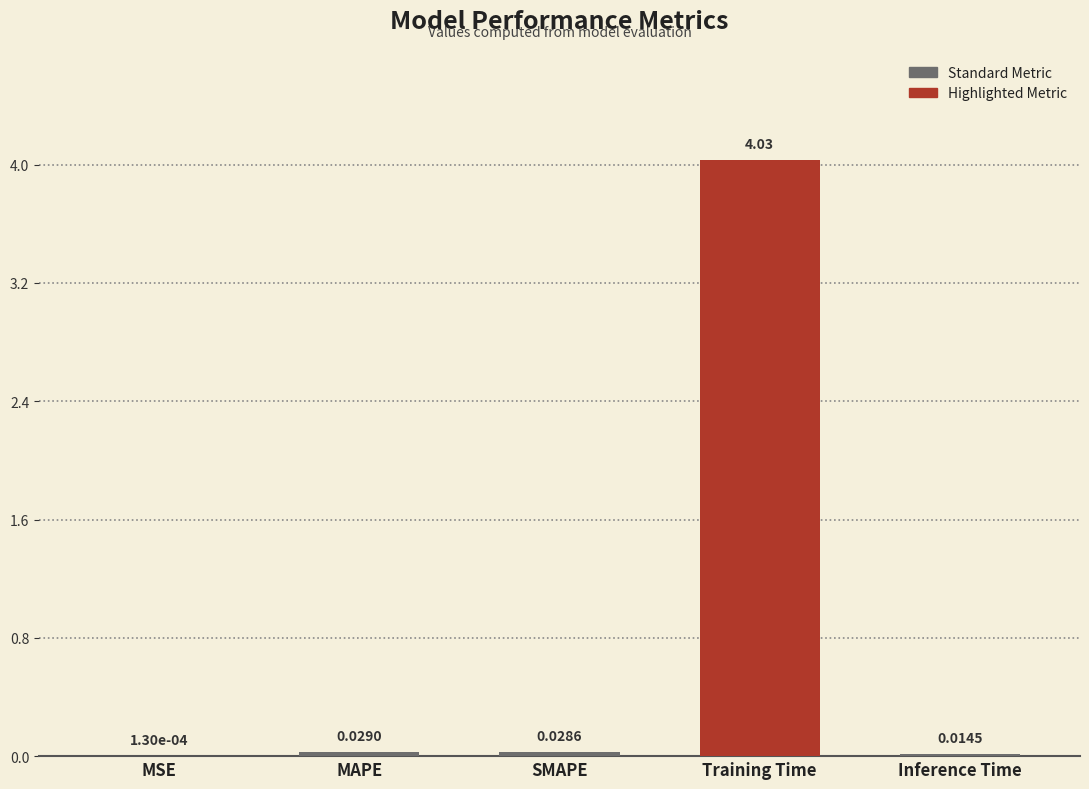

Reading left to right, extract all data points from this chart.

0.0	0.0	0.0	4.0	0.0